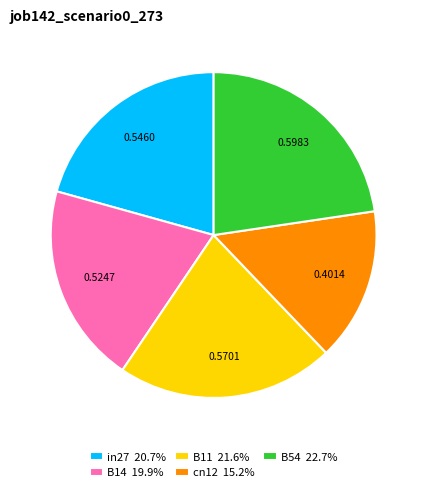

What is the largest slice in the pie chart?

B54